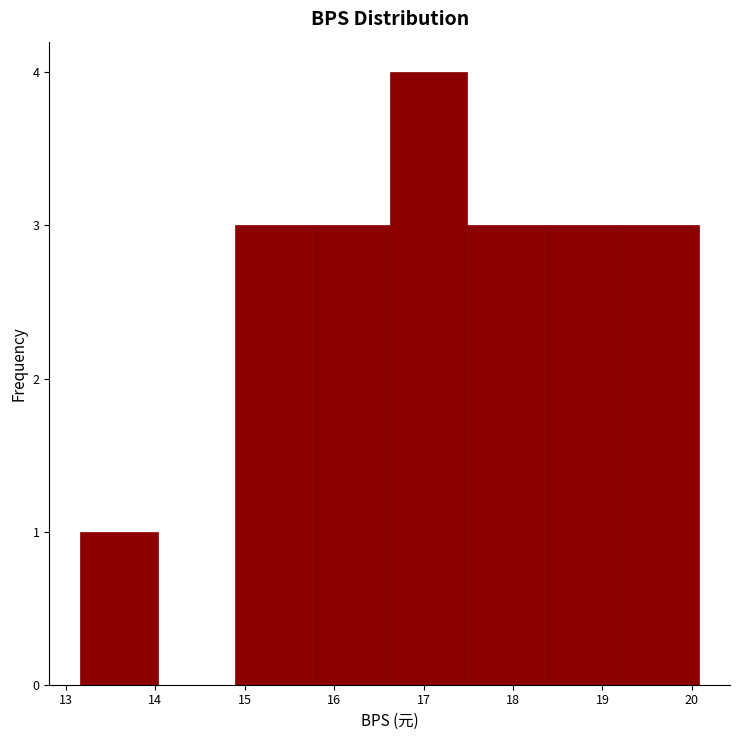

What is the height of the bar covering 17.5 to 18.4 on the x-axis? Neither the bar edges nor the heights are printed on the chart, so give them approximately, as read against the axes.

3